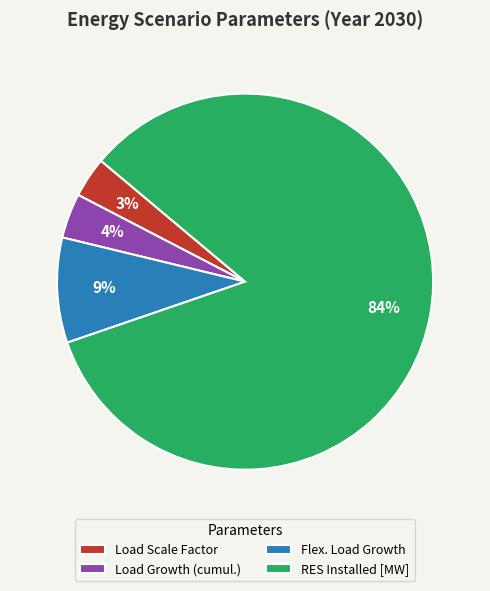

To the nearest percent, what is the average slice percentage?

25%